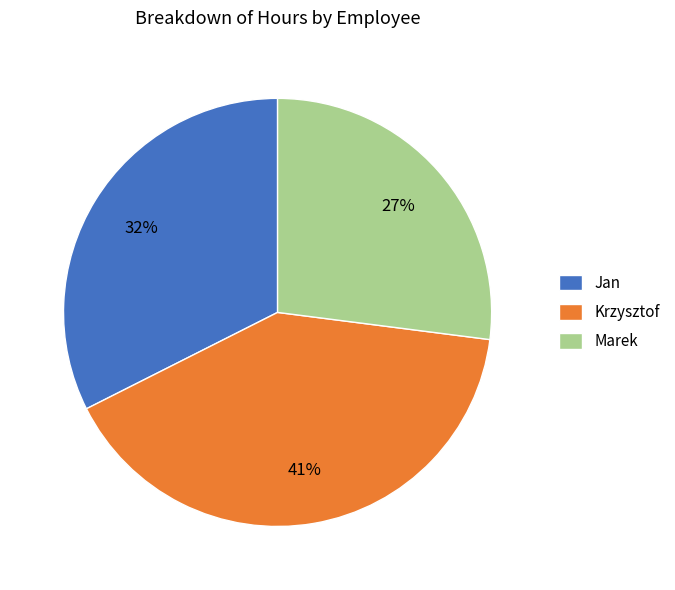

Is there a majority slice in this chart?

No